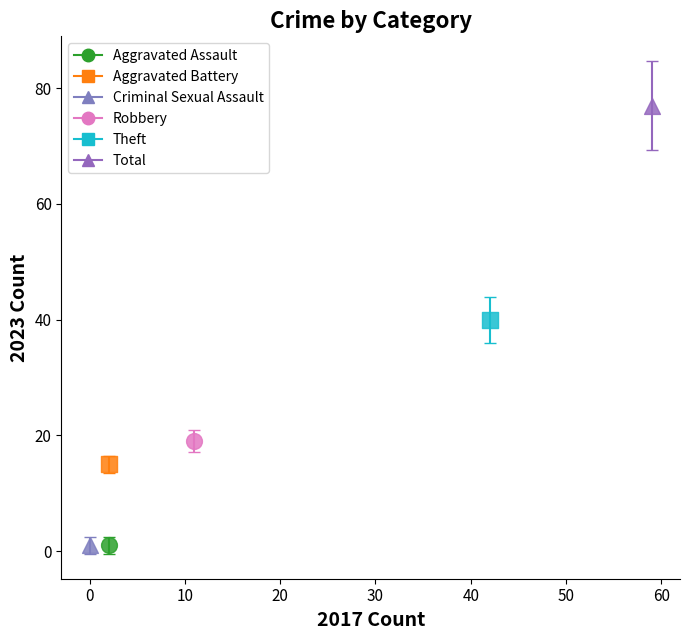

What are all the series names shown in the legend?

Aggravated Assault, Aggravated Battery, Criminal Sexual Assault, Robbery, Theft, Total